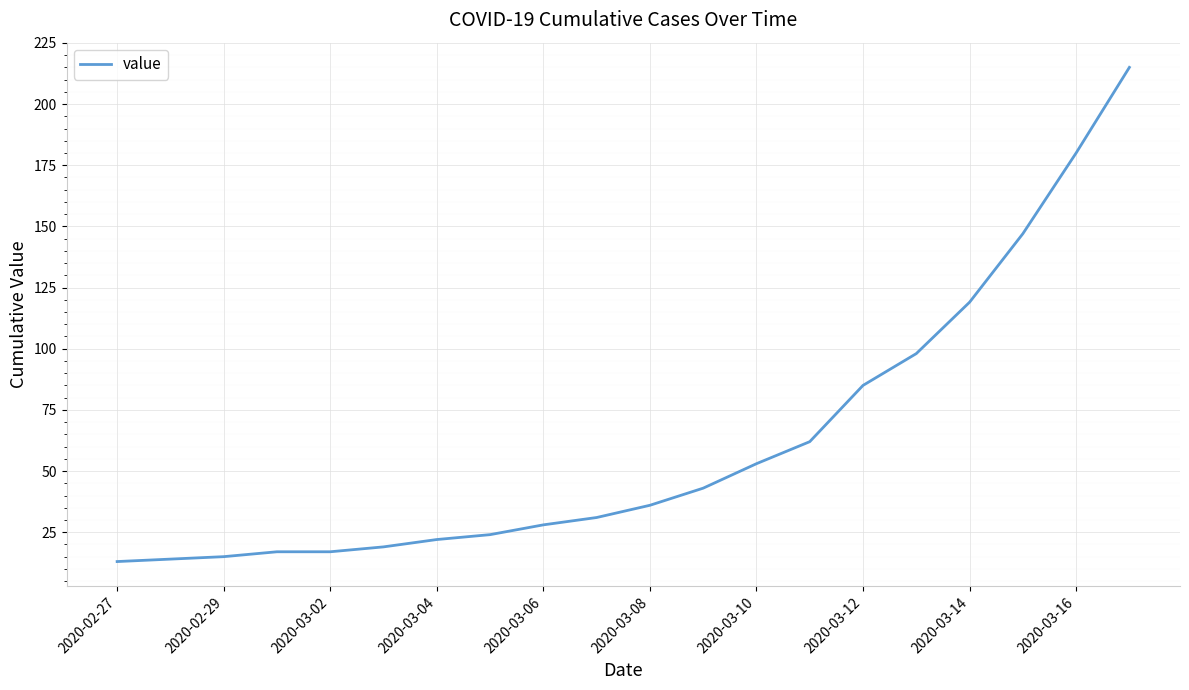

What is the maximum value shown in the chart?

215